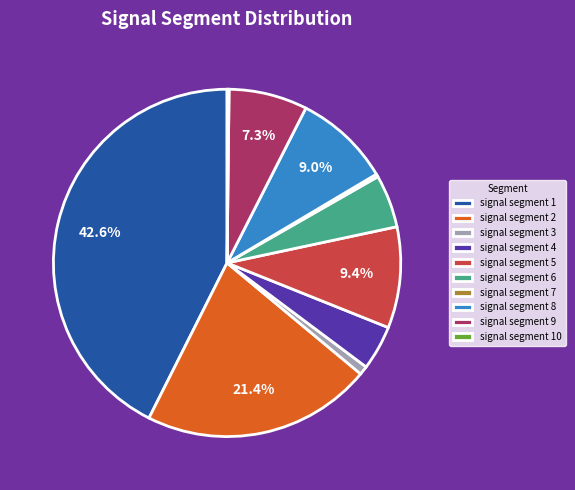

What percentage is NOT represented by signal segment 1?

57.4%